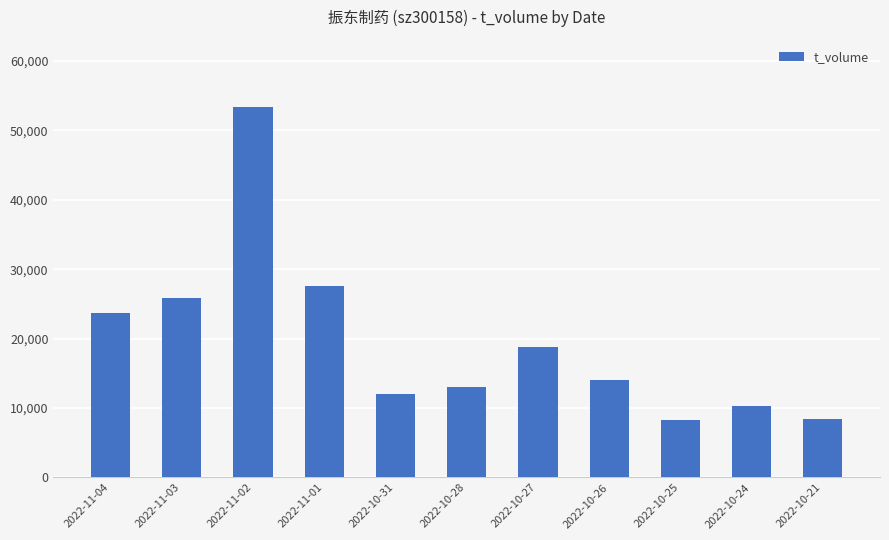

At which label is the value closest to 30837?

2022-11-01